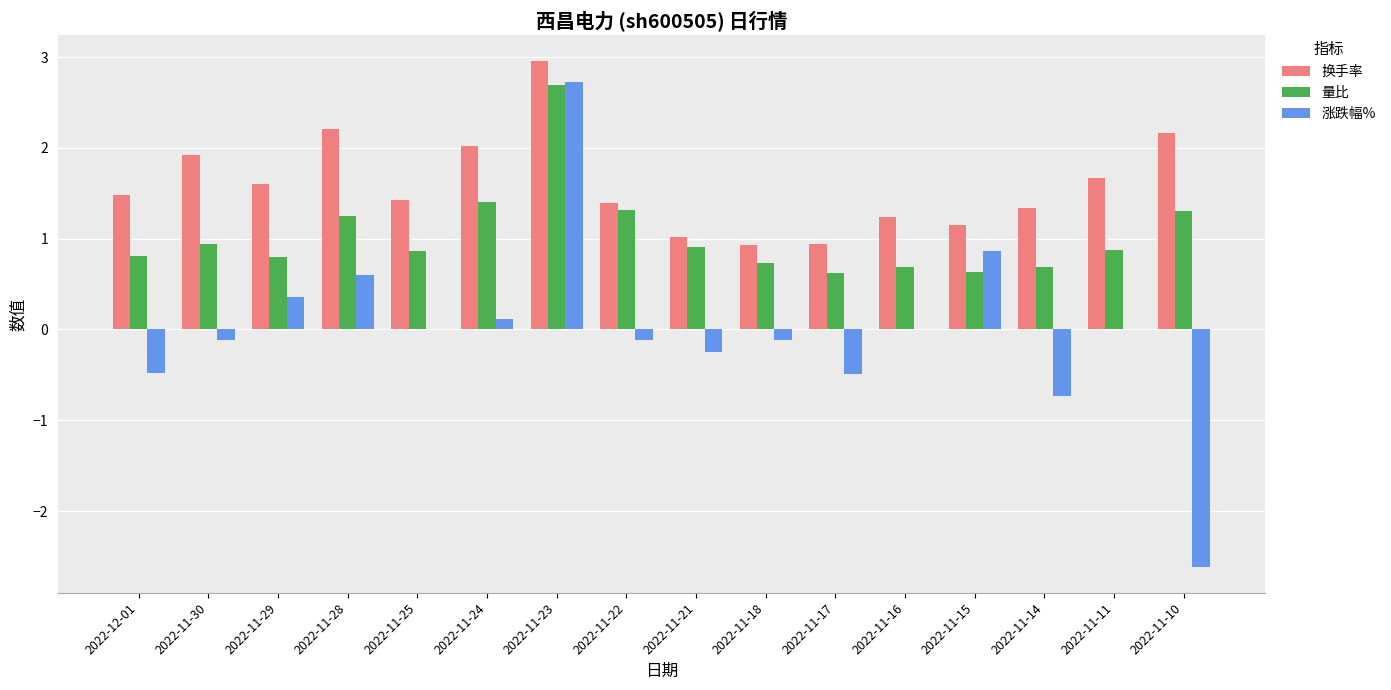

Which series has the widest spread of values?

涨跌幅%